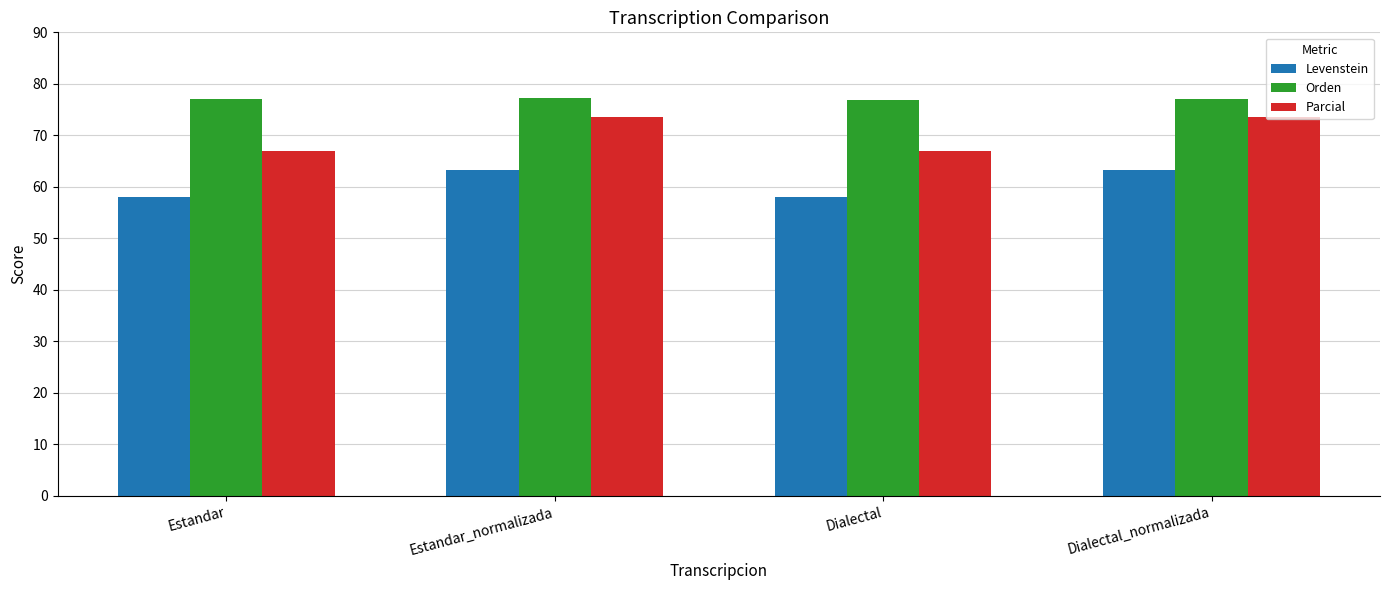

What is the difference between the second highest and minimum values in the Levenstein series?

5.3